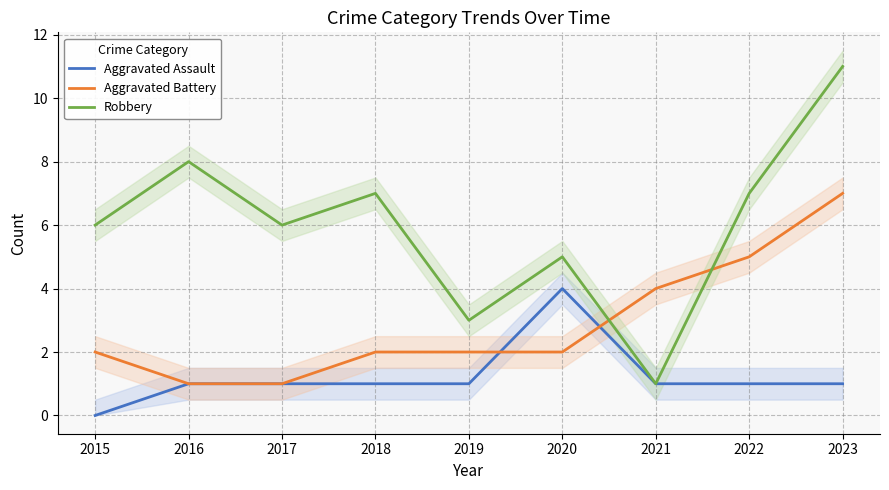

The value of Aggravated Assault at 2016 is 1. True or false?

True